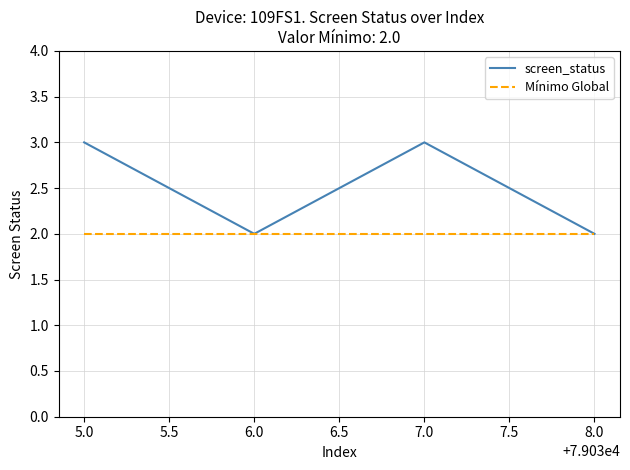

List the series in order of their overall mean, lowest first.

Mínimo Global, screen_status